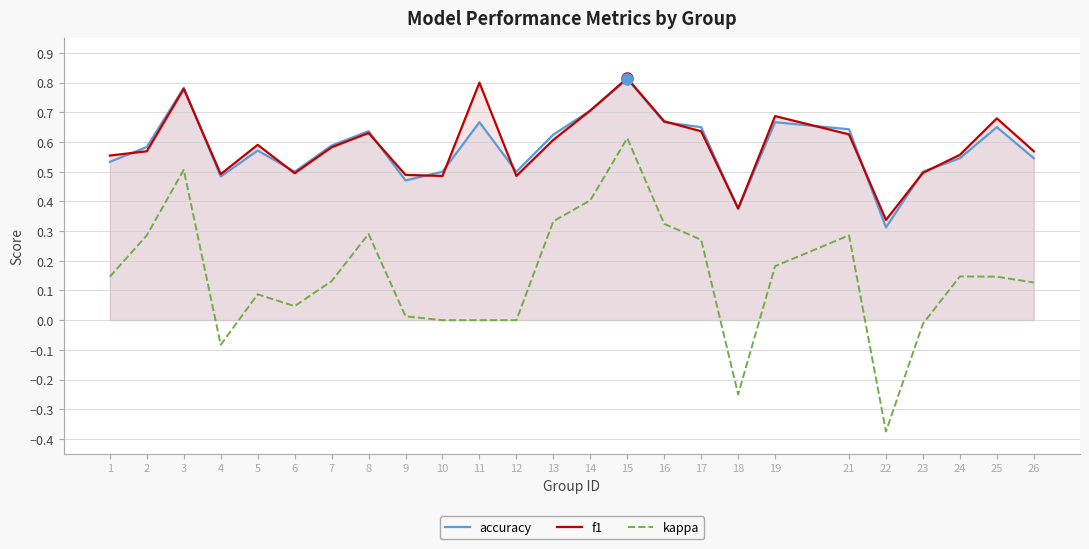

True or false: f1 and accuracy cross at least once.

True